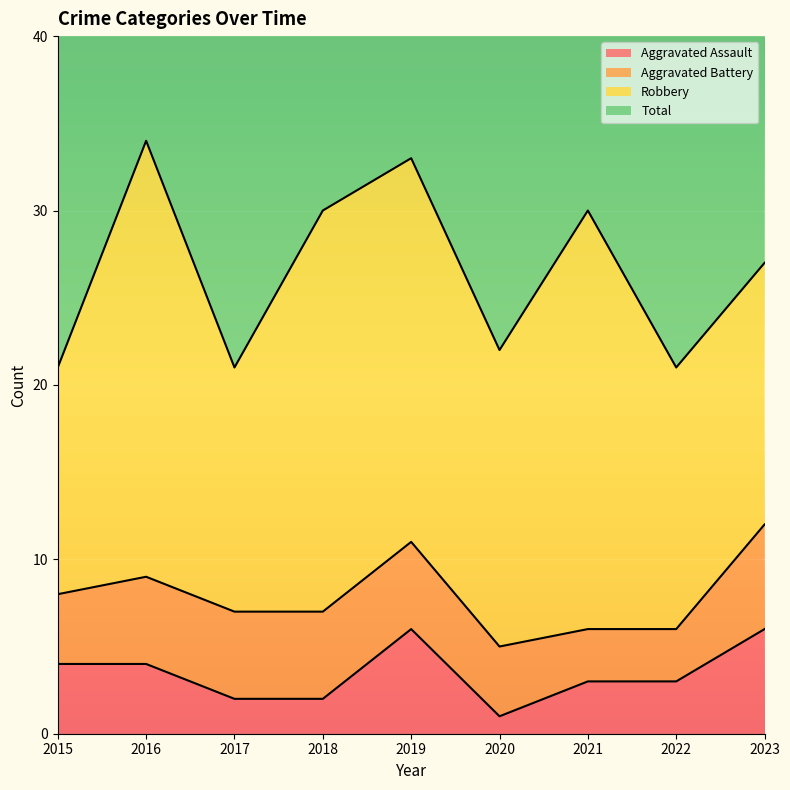

The value of Aggravated Assault at 2022 is 5. True or false?

False